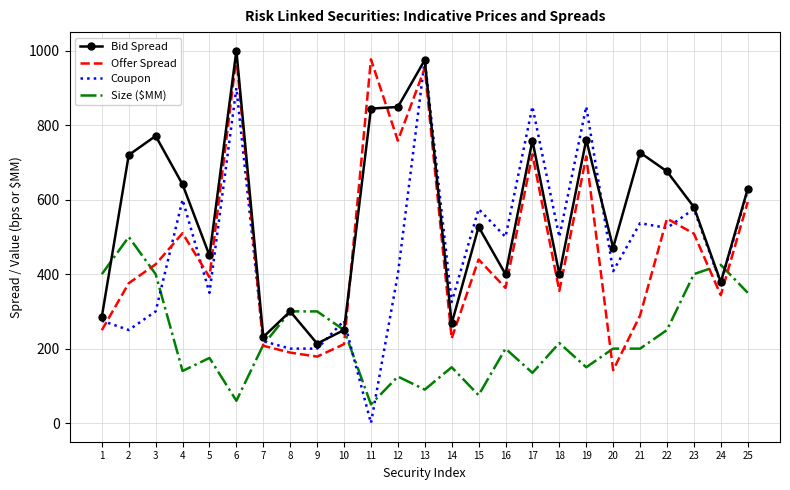

Which series has the largest total across all categories?

Bid Spread